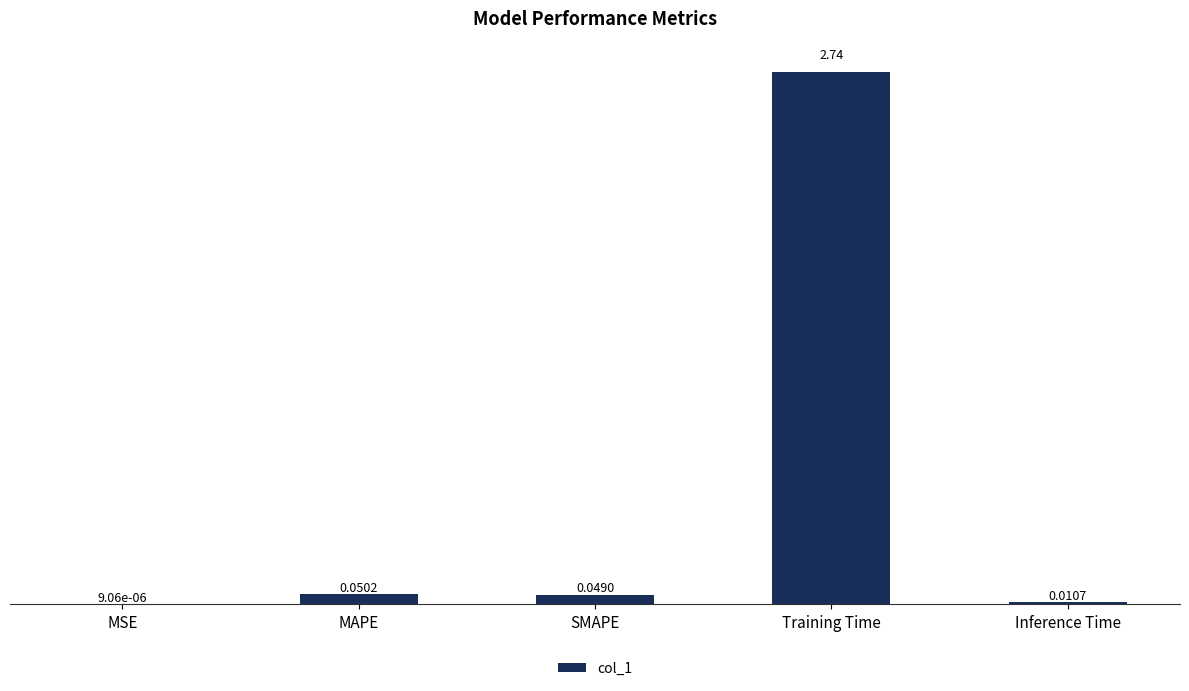

What is the sum of the values at Training Time and SMAPE?

2.8